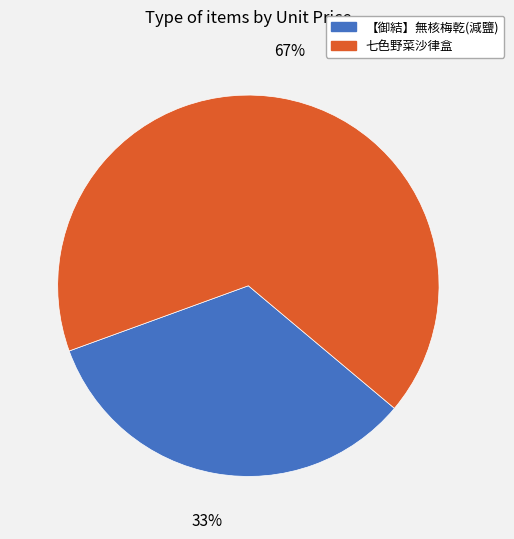

True or false: 七色野菜沙律盒 accounts for 67% of the total.

True